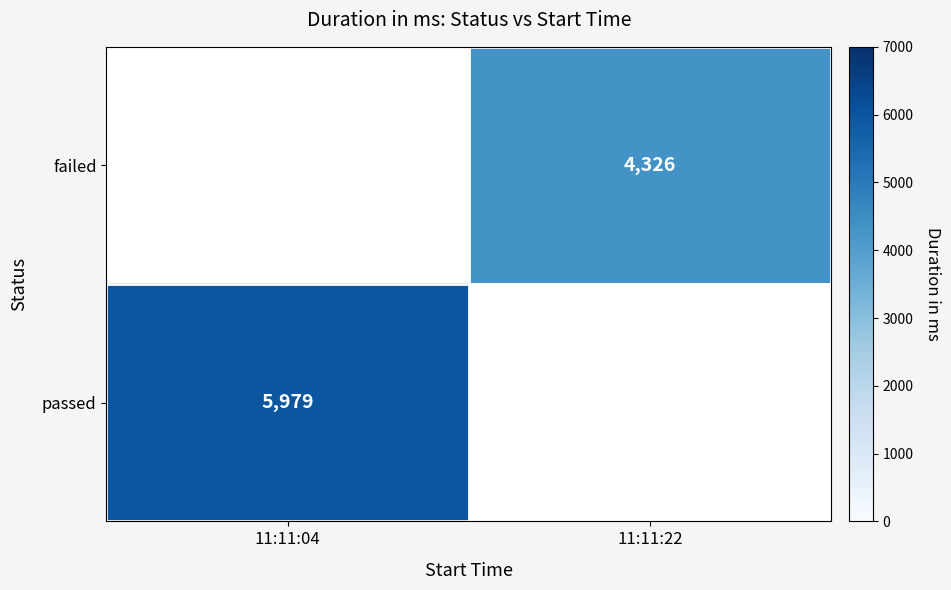

Count the number of categories in the chart.

2